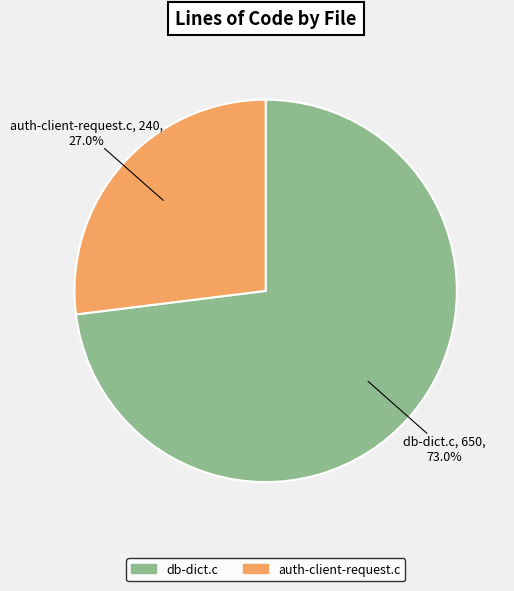

How many segments does this pie chart have?

2